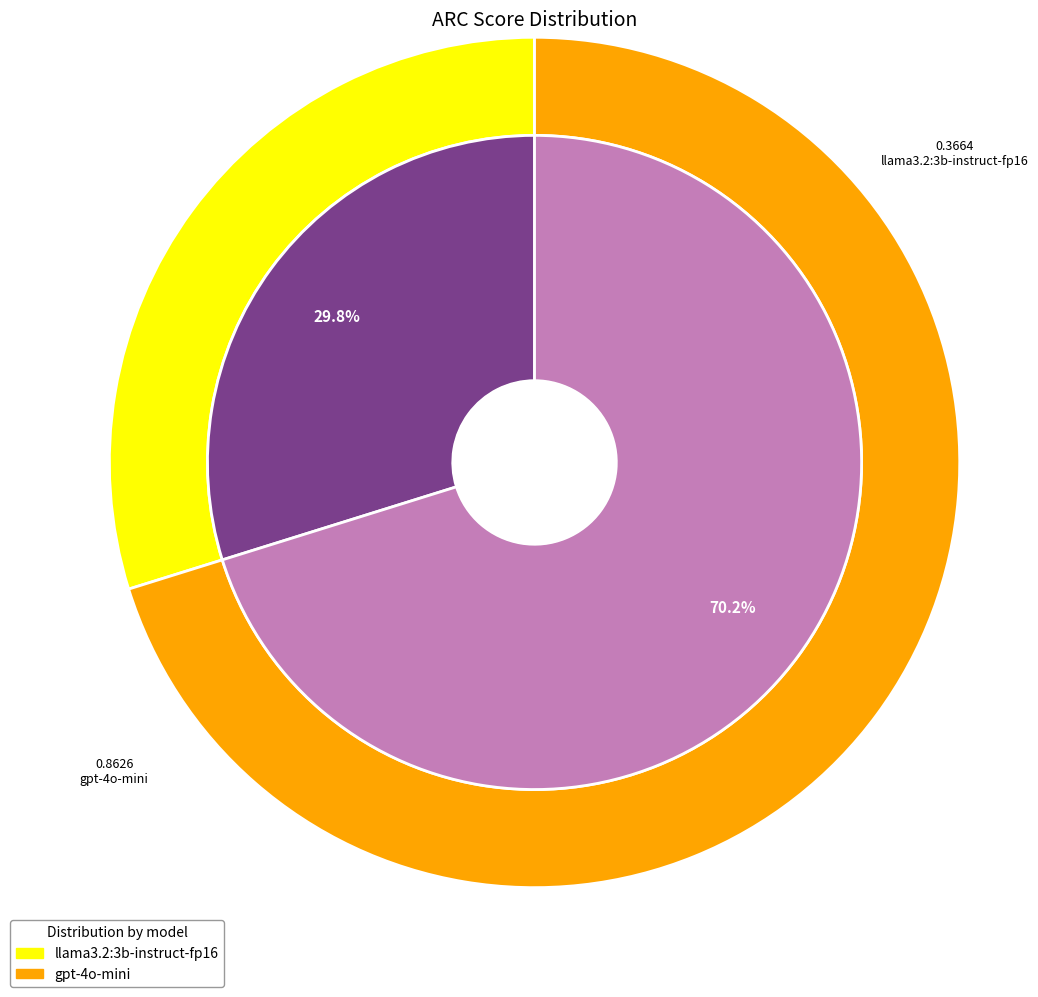

True or false: llama3.2:3b-instruct-fp16 accounts for 30% of the total.

True